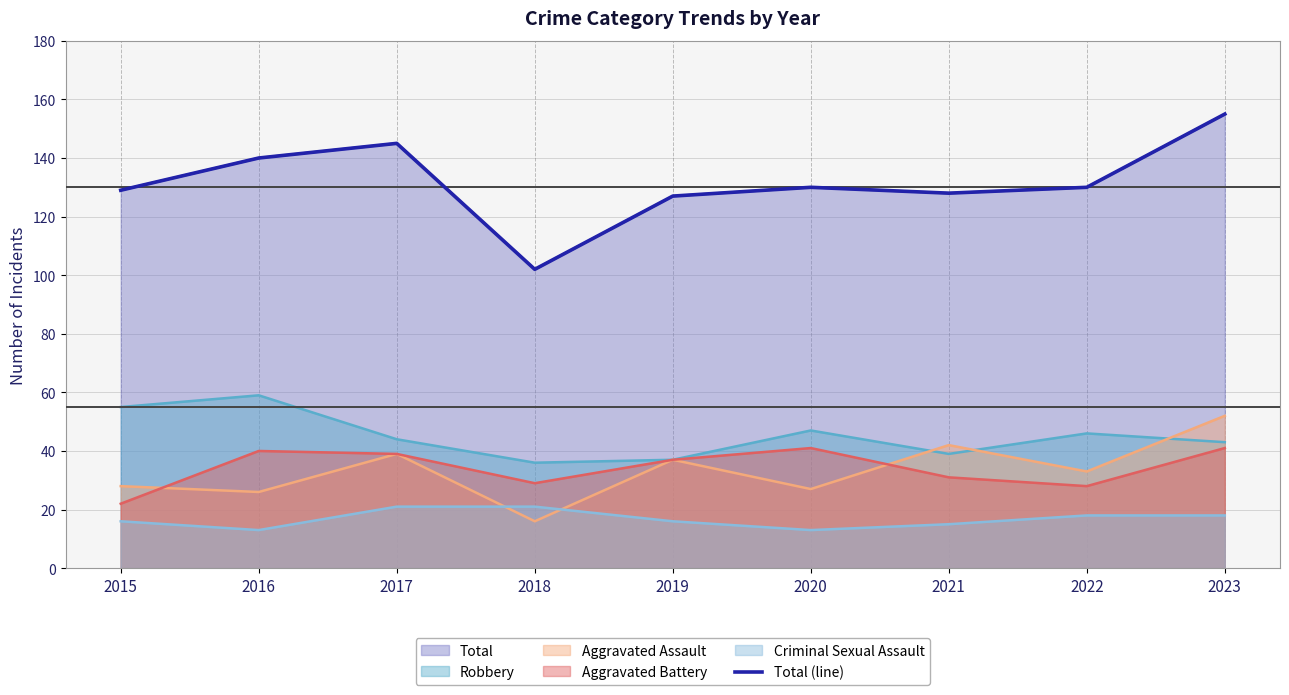

What is the average value?

132